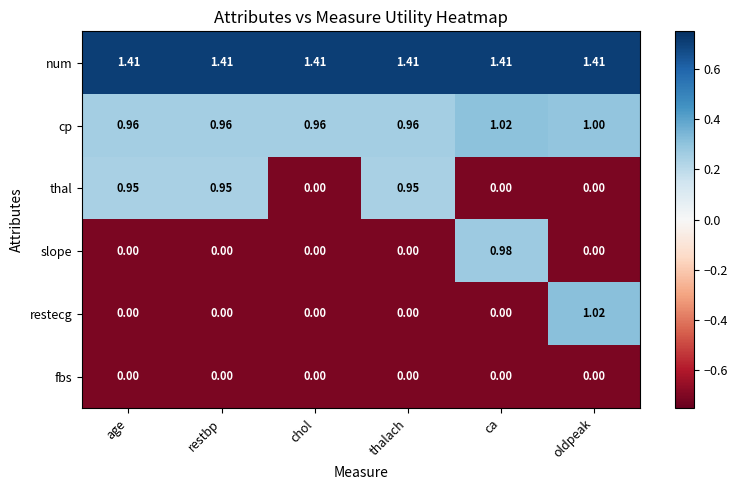

Which series has the largest range (max minus min)?

restecg